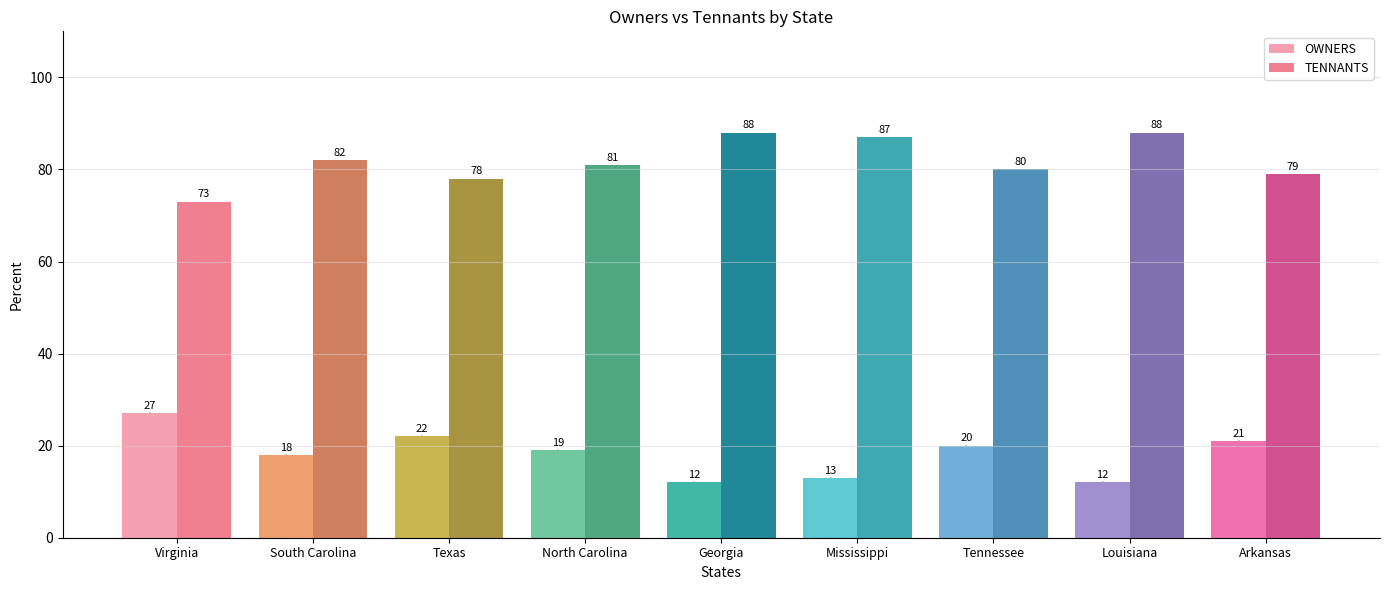

Is the value of OWNERS at North Carolina greater than the value of TENNANTS at Georgia?

No